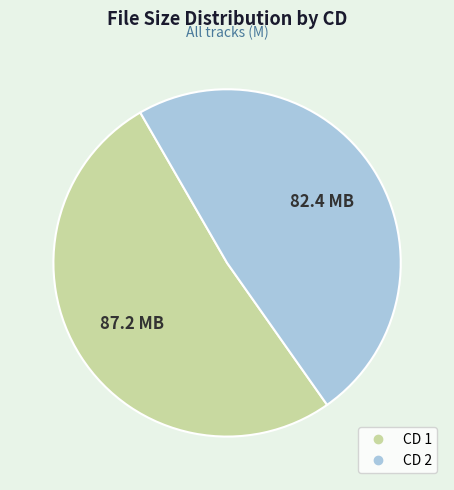

Does any single category account for the majority?

Yes